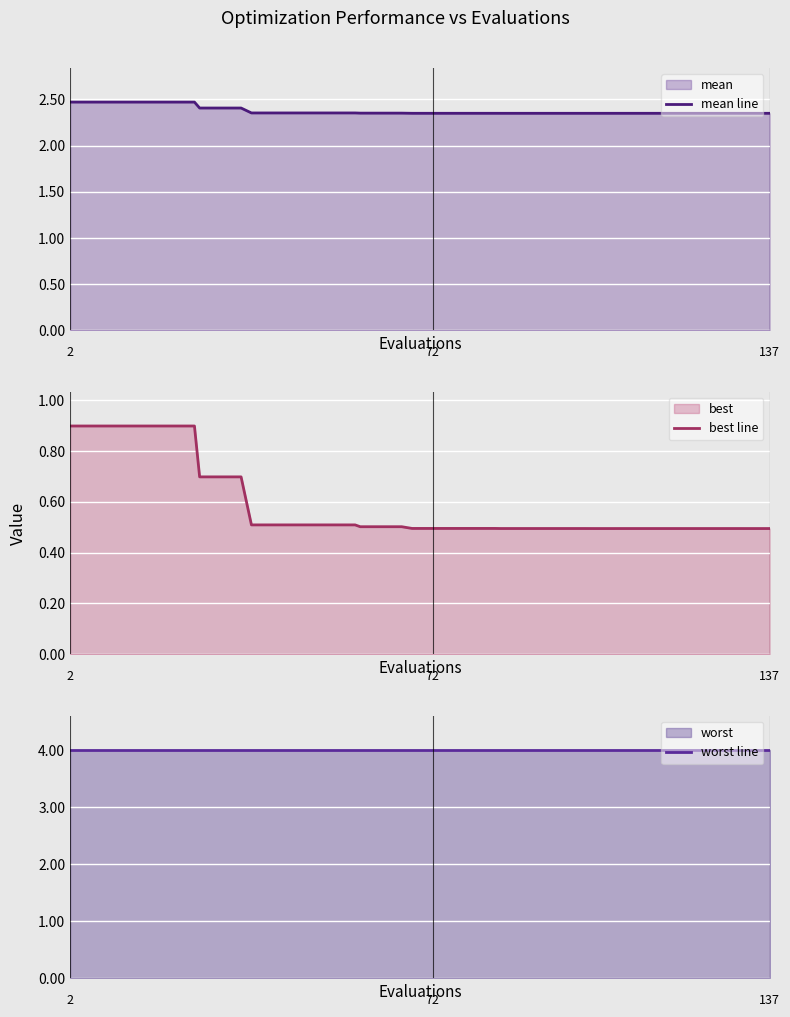

What is the minimum value for best line?

0.5